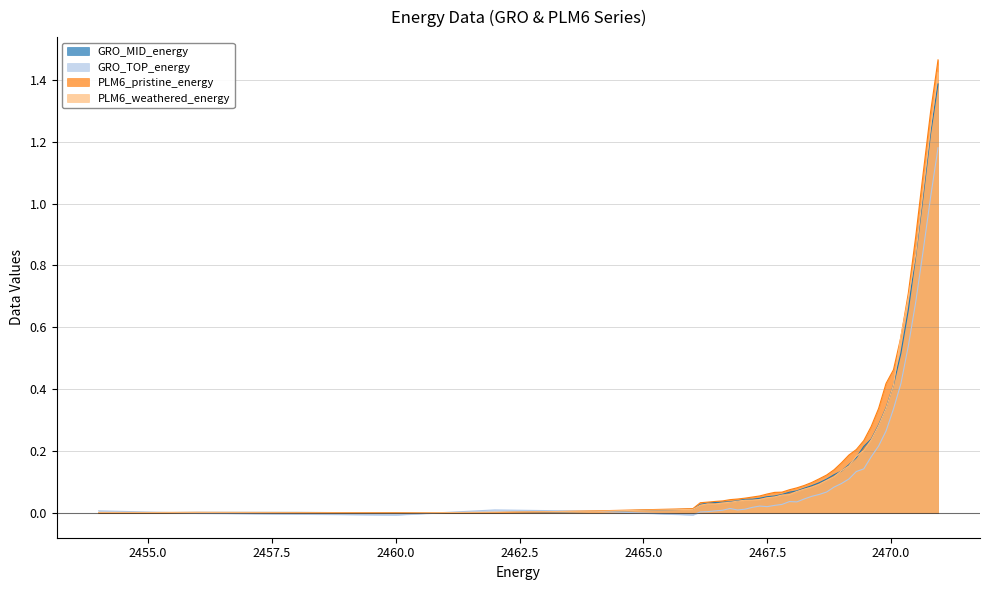

What are all the series names shown in the legend?

GRO_MID_energy, GRO_TOP_energy, PLM6_pristine_energy, PLM6_weathered_energy